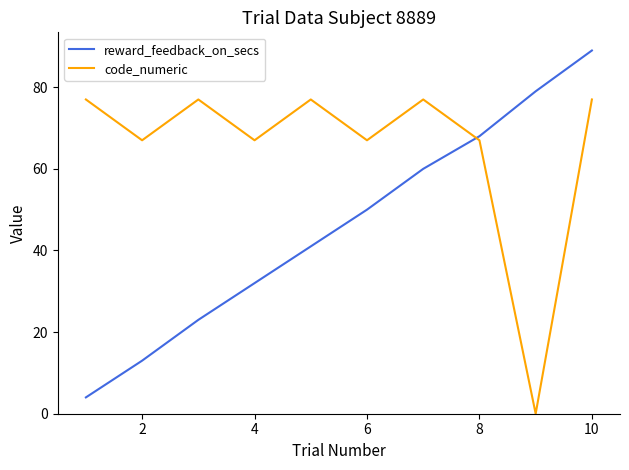

Does the chart display data point markers on the line(s)?

No